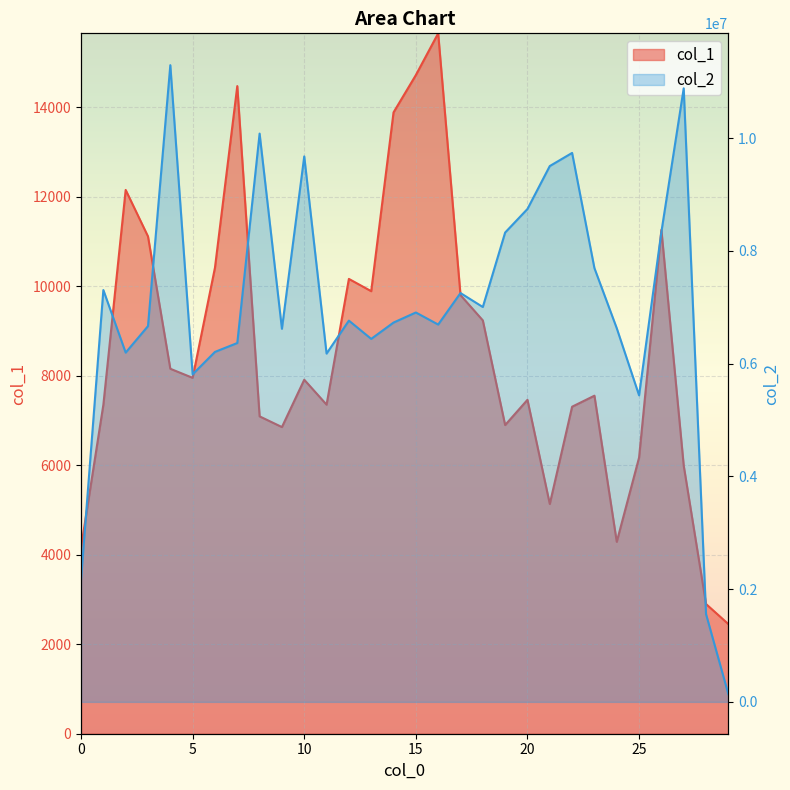

What is the difference between the maximum and minimum values in the col_2 series?

11154773